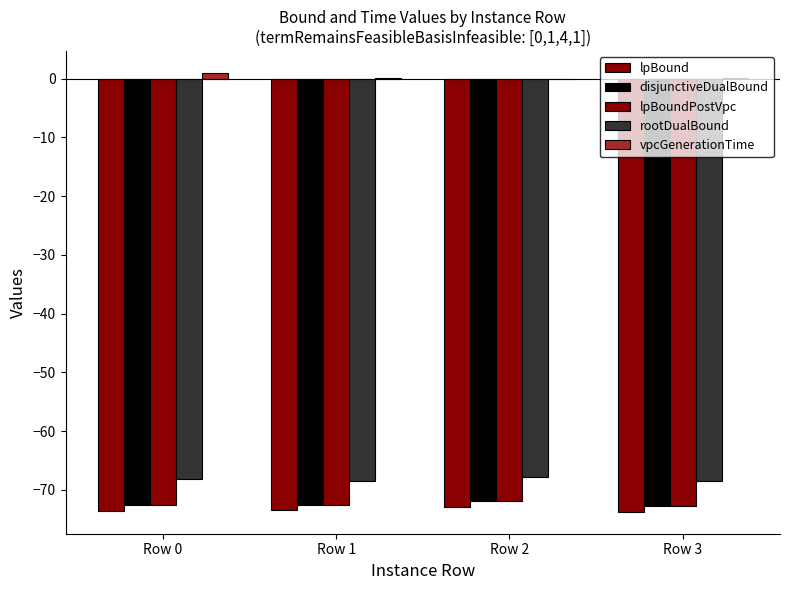

Which series has the largest total across all categories?

vpcGenerationTime